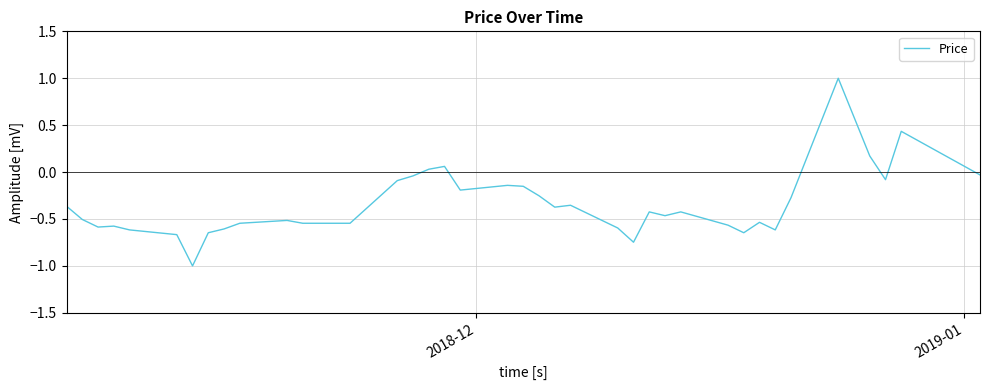

What is the difference between the maximum and minimum values?

2.0